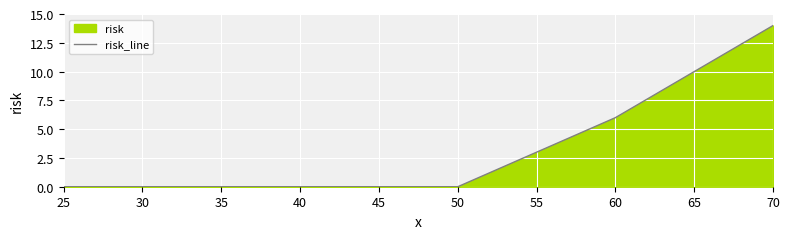

What is the sum of all values?

20